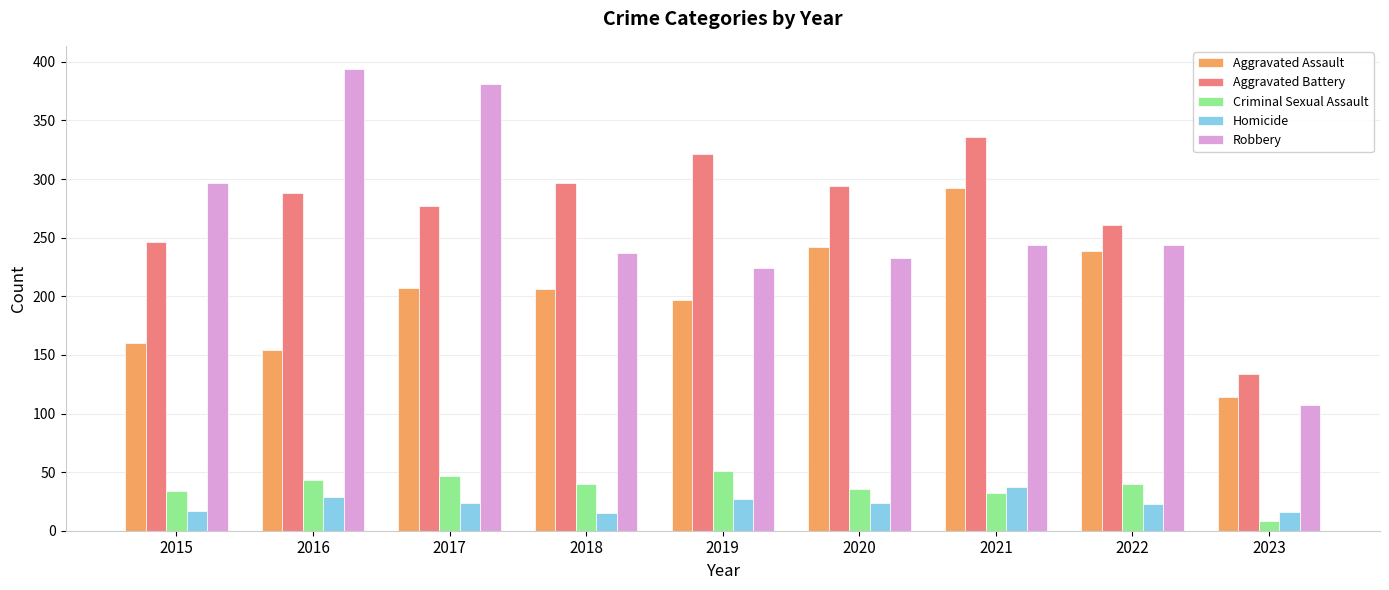

What is the difference between the Robbery values at 2023 and 2020?

126